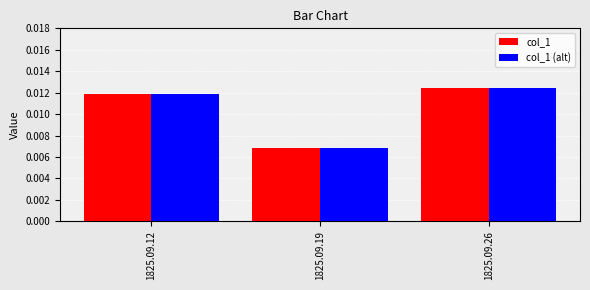

At which label is col_1 closest to 0?

1825.09.19